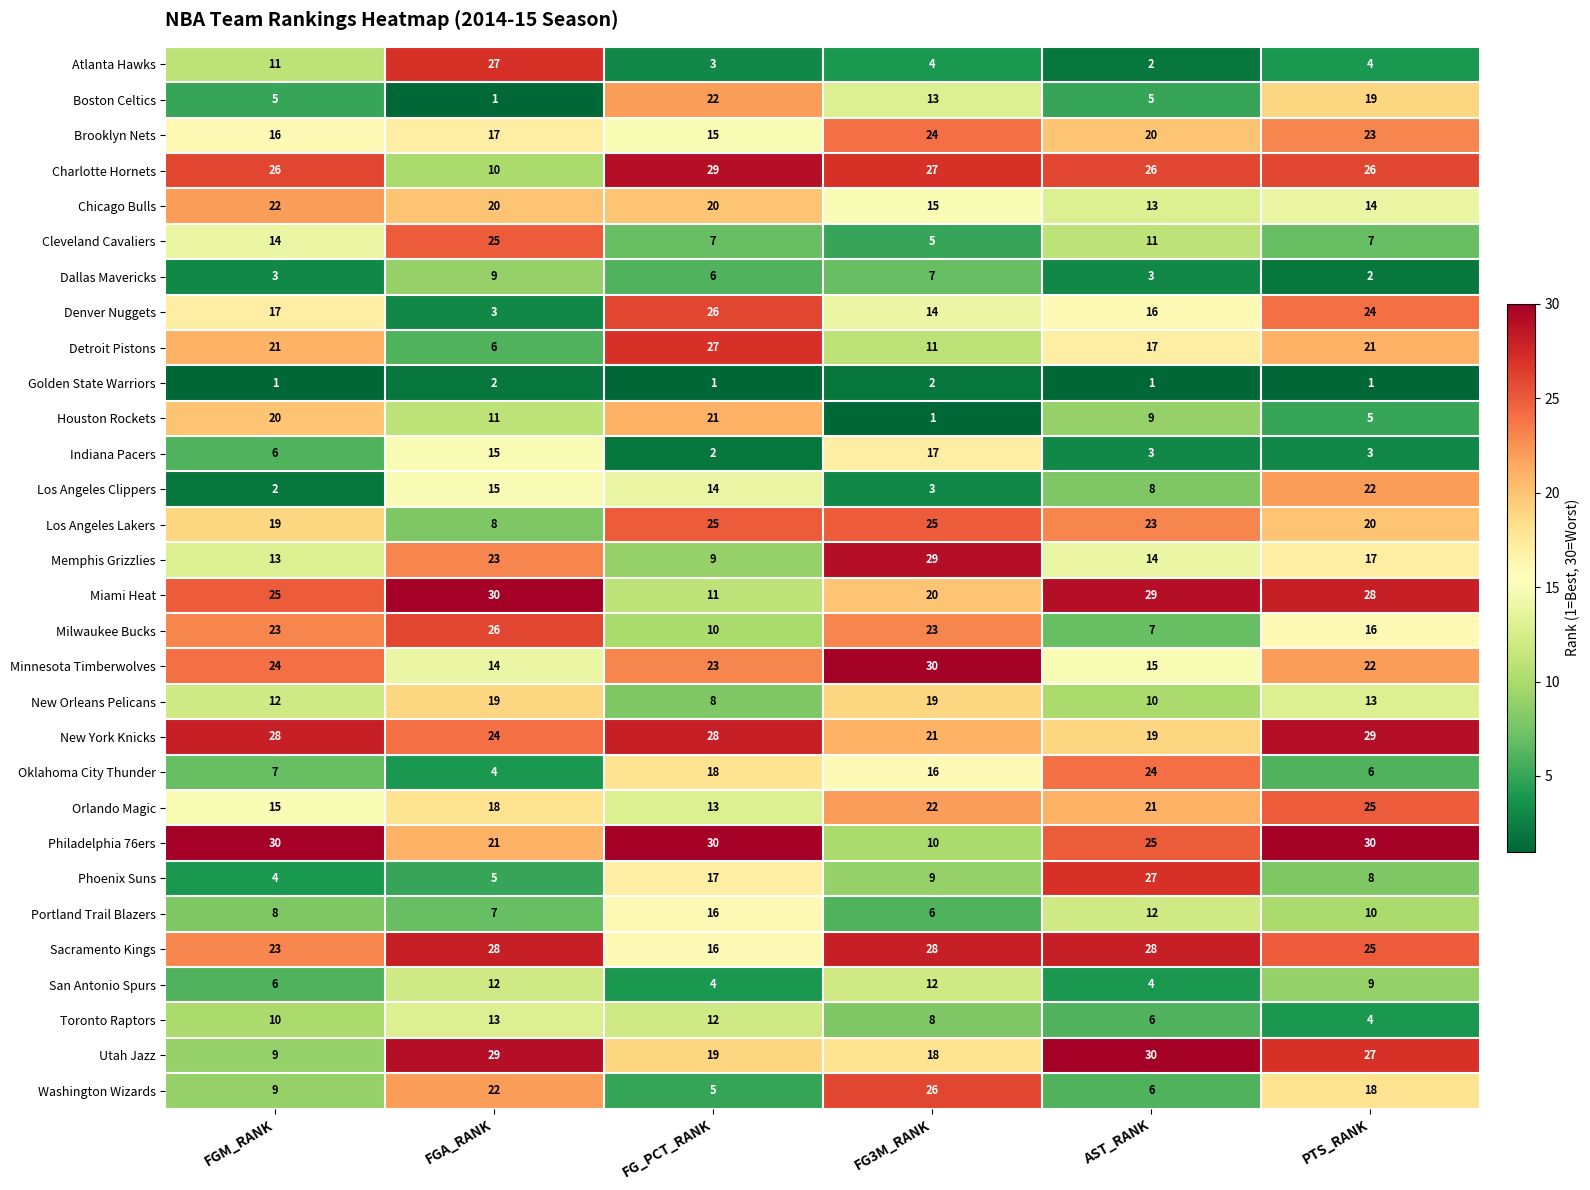

Which series changed the most between AST_RANK and PTS_RANK?

Phoenix Suns